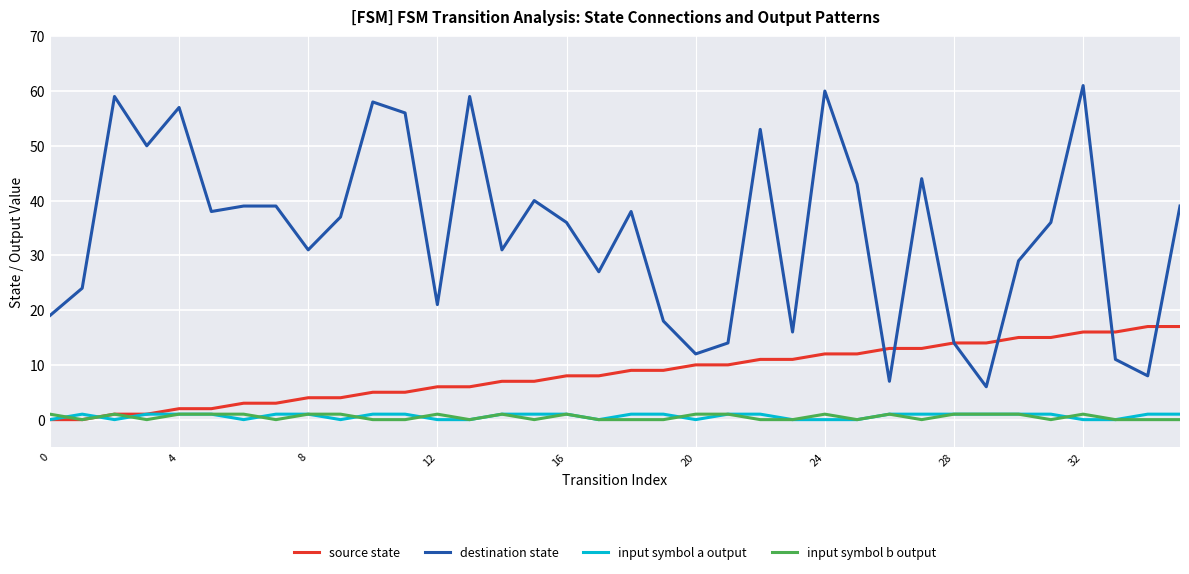

Which series has the largest range (max minus min)?

destination state